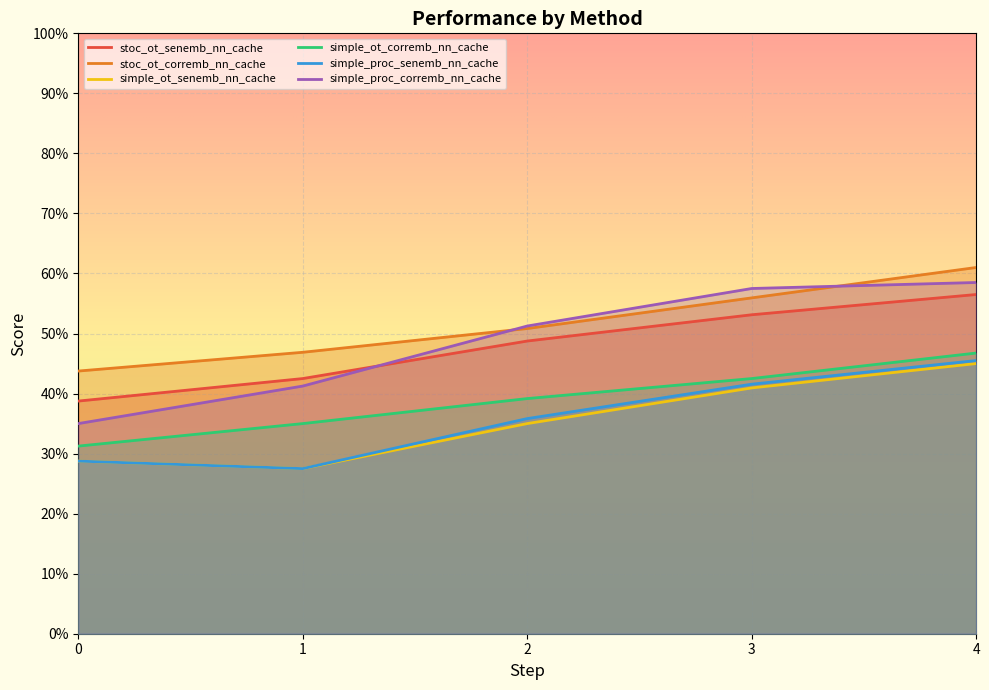

Which category has the highest value across all series?

4